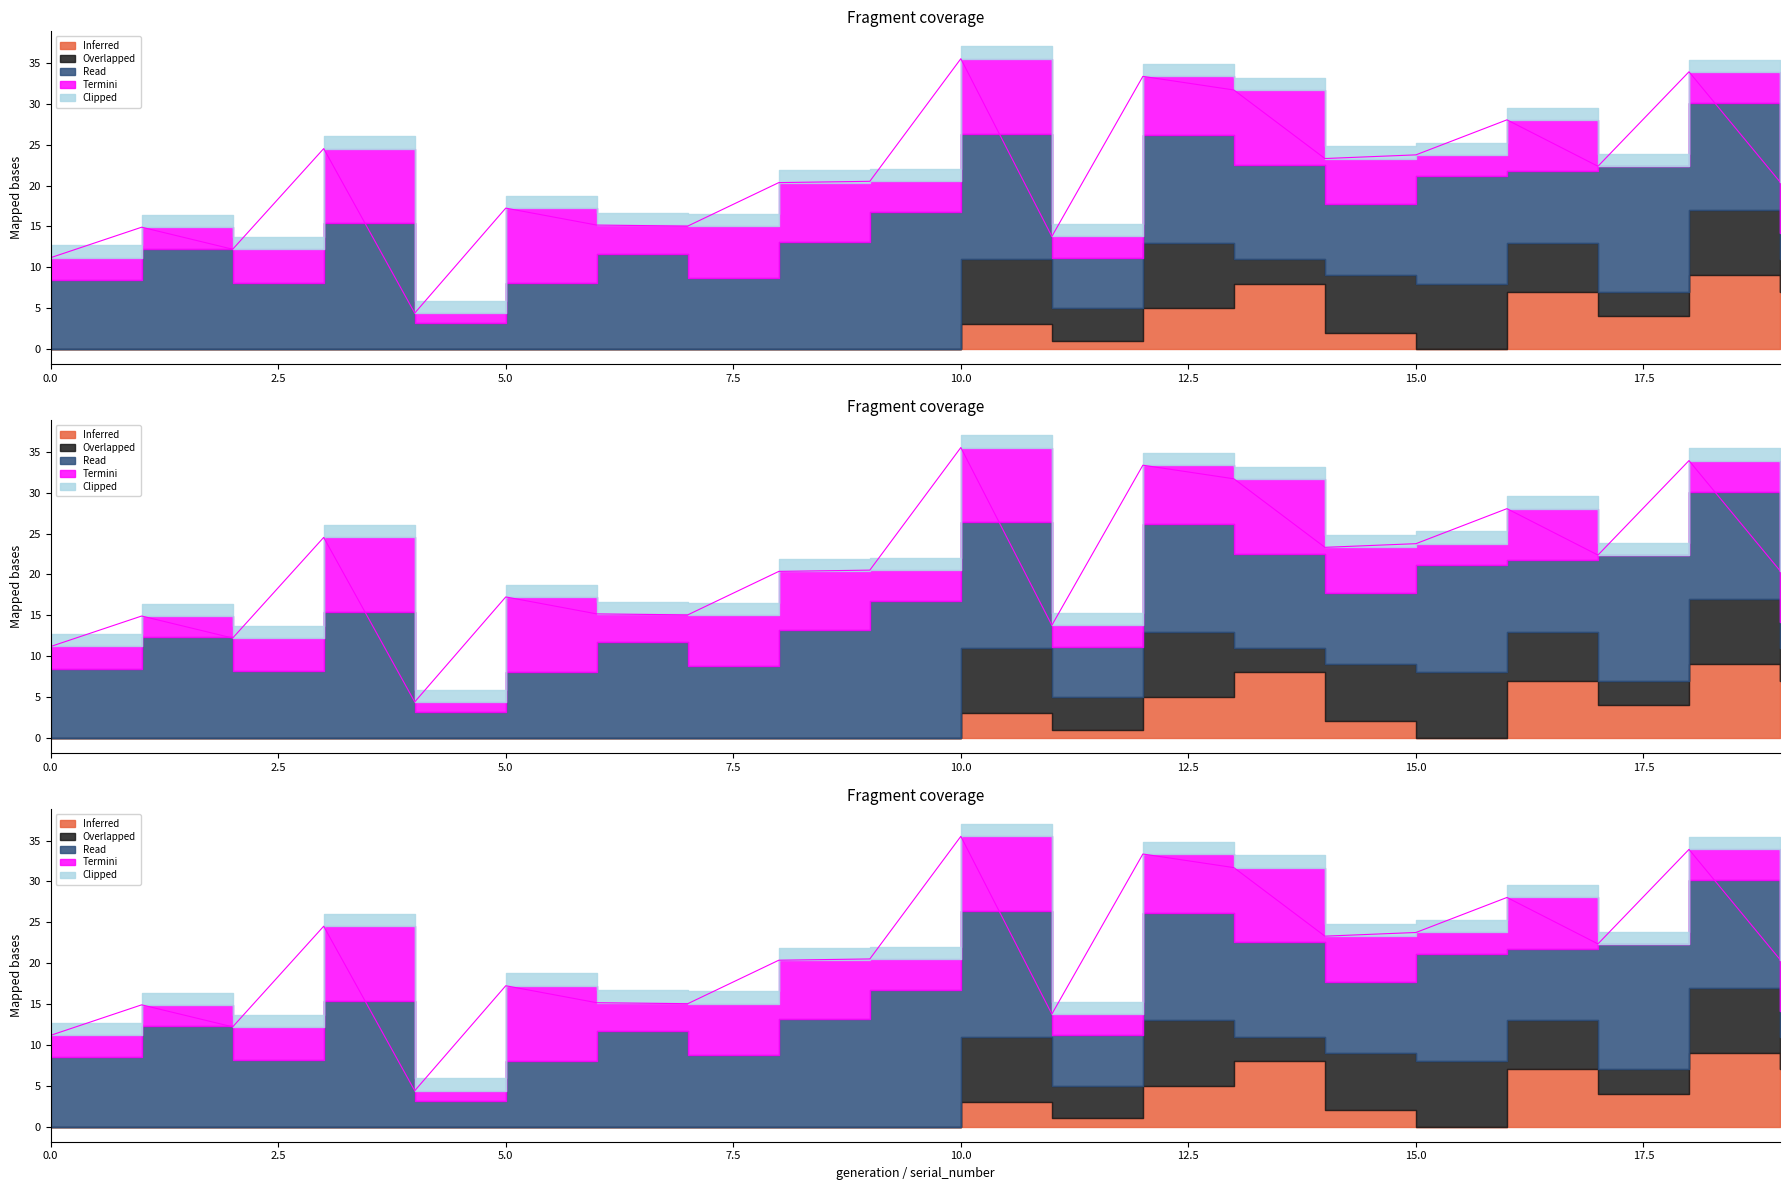

Reading left to right, transcribe all the data shown in this chart.

serial_number: 0.0	1.0	2.0	3.0	4.0	5.0	6.0	7.0	8.0	9.0	10.0	11.0	12.0	13.0	14.0	15.0	16.0	17.0	18.0	19.0
parent_1: 0.0	0.0	0.0	0.0	0.0	0.0	0.0	0.0	0.0	0.0	3.0	1.0	5.0	8.0	2.0	0.0	7.0	4.0	9.0	7.0
parent_2: 0.0	0.0	0.0	0.0	0.0	0.0	0.0	0.0	0.0	0.0	8.0	4.0	8.0	3.0	7.0	8.0	6.0	3.0	8.0	4.0
hidden_type: 0.4	0.6	0.4	0.8	0.2	0.4	0.6	0.4	0.7	0.8	0.8	0.3	0.7	0.6	0.4	0.7	0.4	0.8	0.7	0.2
output_activation: 0.3	0.3	0.4	0.9	0.1	0.9	0.3	0.6	0.7	0.4	0.9	0.3	0.7	0.9	0.6	0.3	0.6	0.0	0.4	0.6
output_type: 5.0	5.0	5.0	5.0	5.0	5.0	5.0	5.0	5.0	5.0	5.0	5.0	5.0	5.0	5.0	5.0	5.0	5.0	5.0	5.0